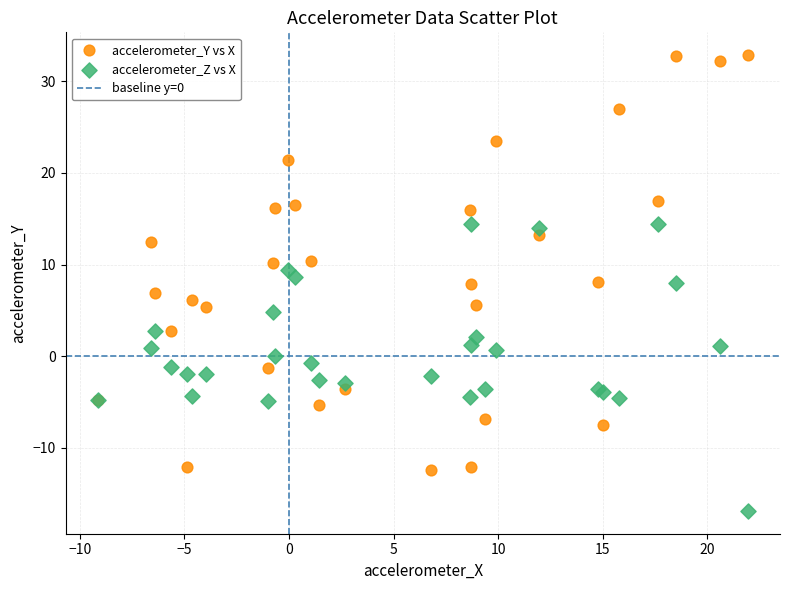

Which series contains the highest Y value?

accelerometer_Y vs X